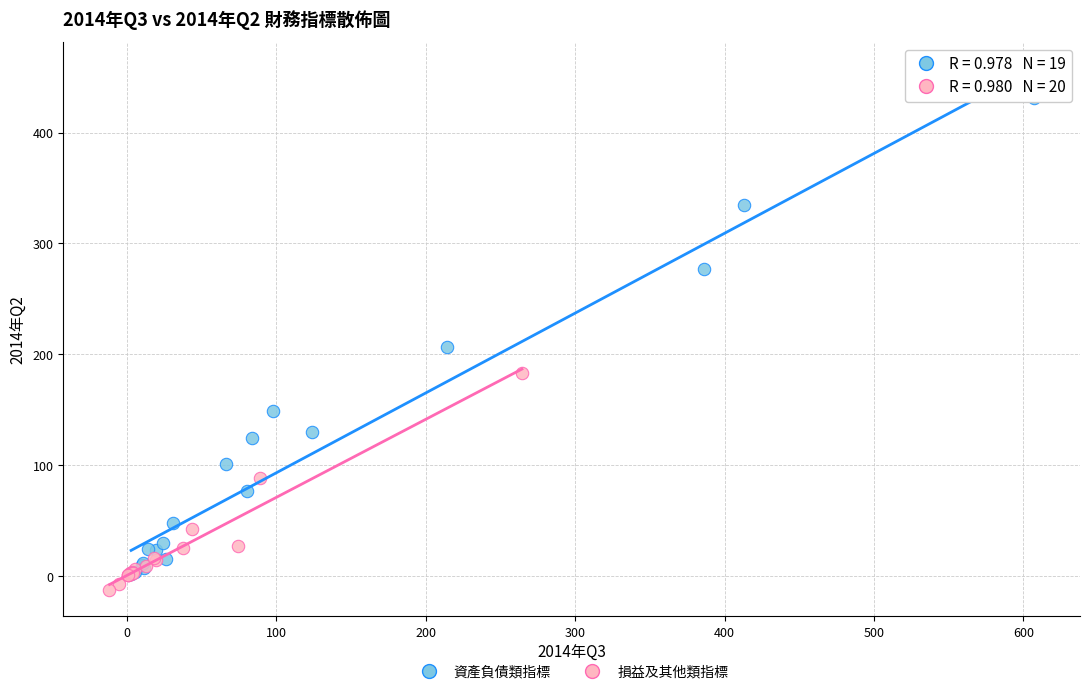

Which series contains the highest Y value?

資產負債類指標